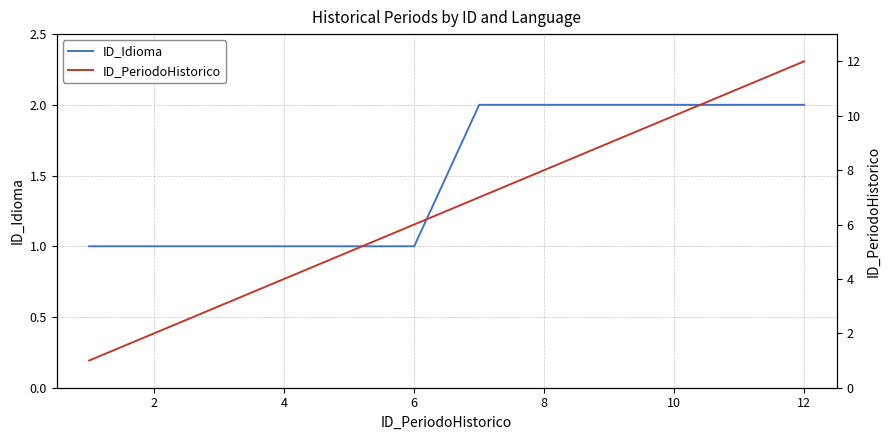

What is the highest value of the ID_Idioma series?

2